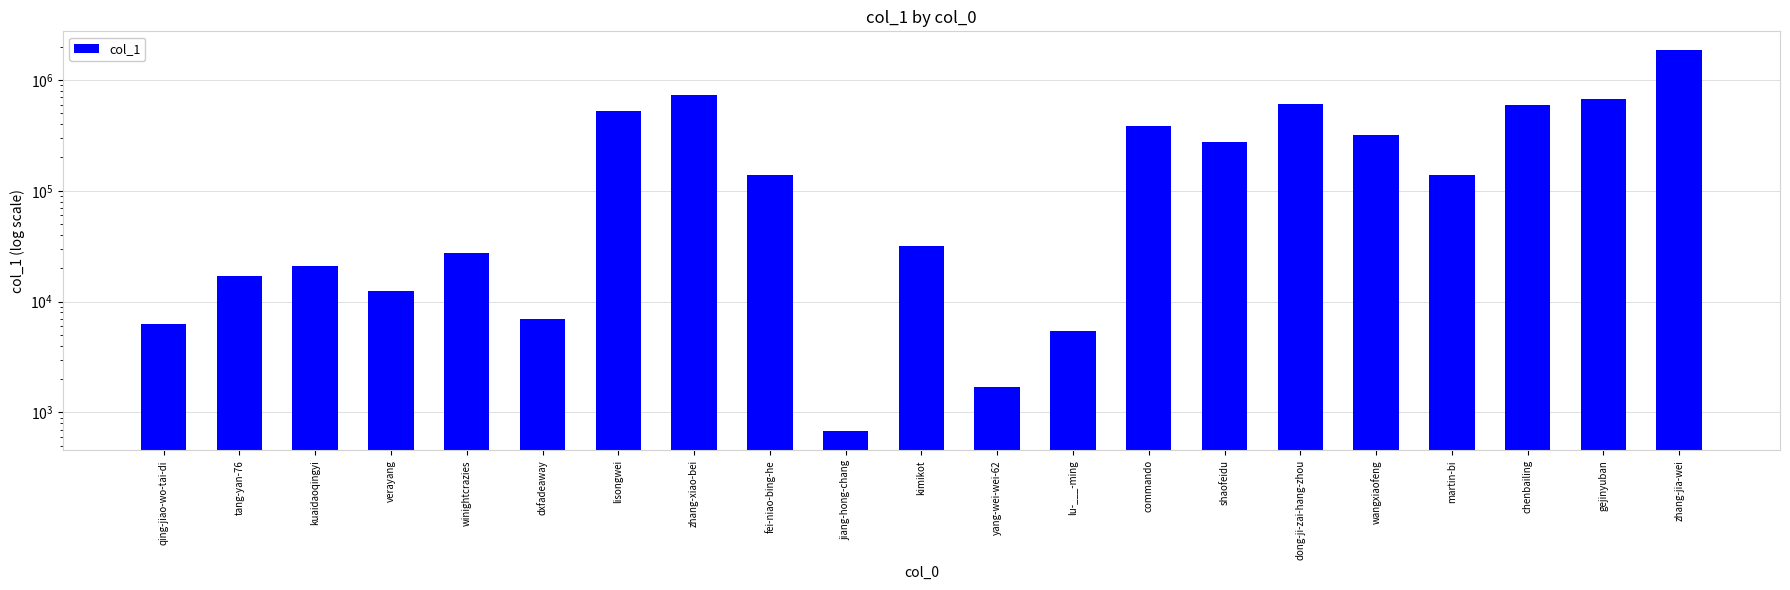

What is the label of the 8th bar from the left?

zhang-xiao-bei